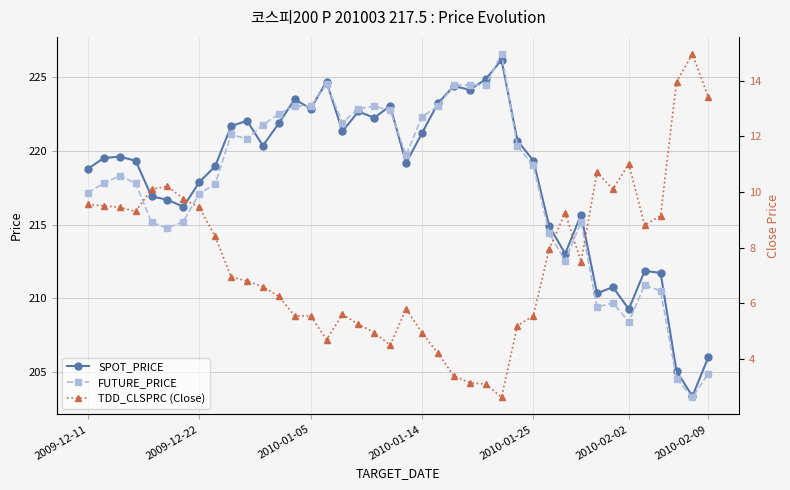

Where do SPOT_PRICE and FUTURE_PRICE first cross each other?

10 and 11